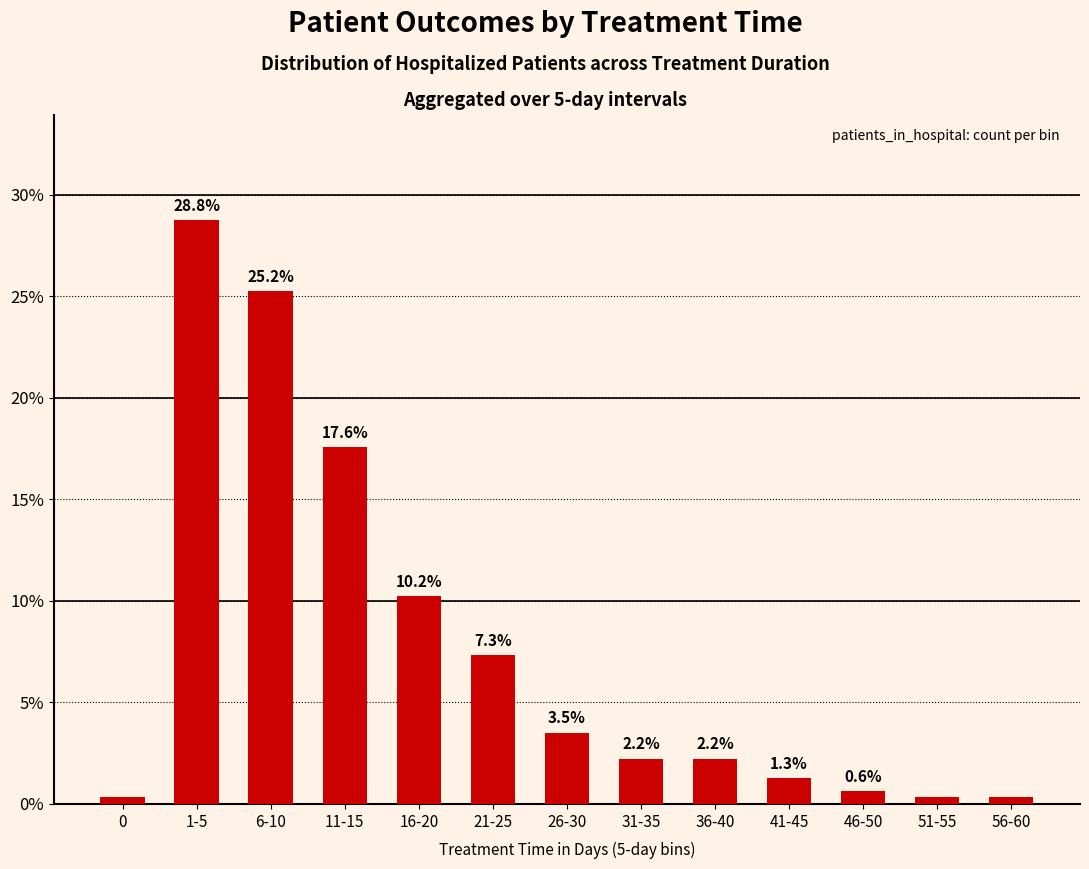

Approximately how many times larger is the value at 31-35 compared to 1-5?

0.1